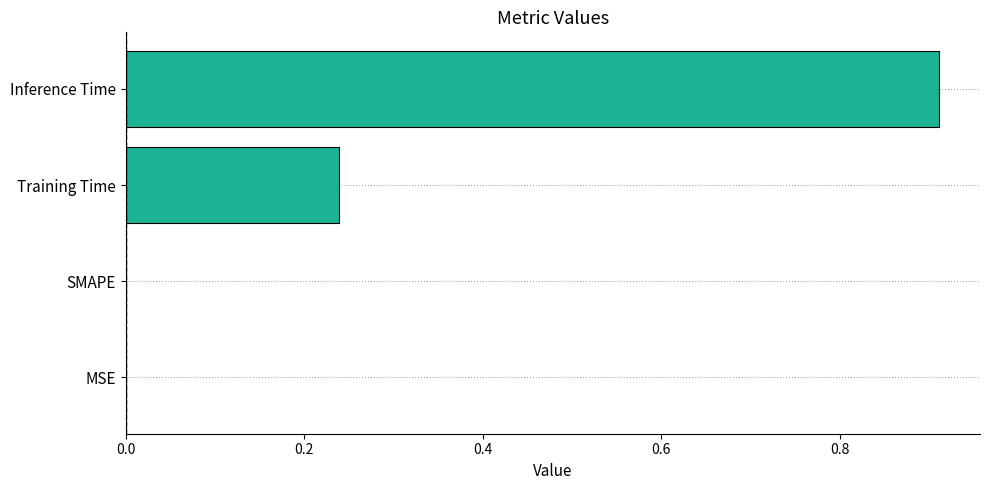

What is the change in value from SMAPE to Inference Time?

+0.9